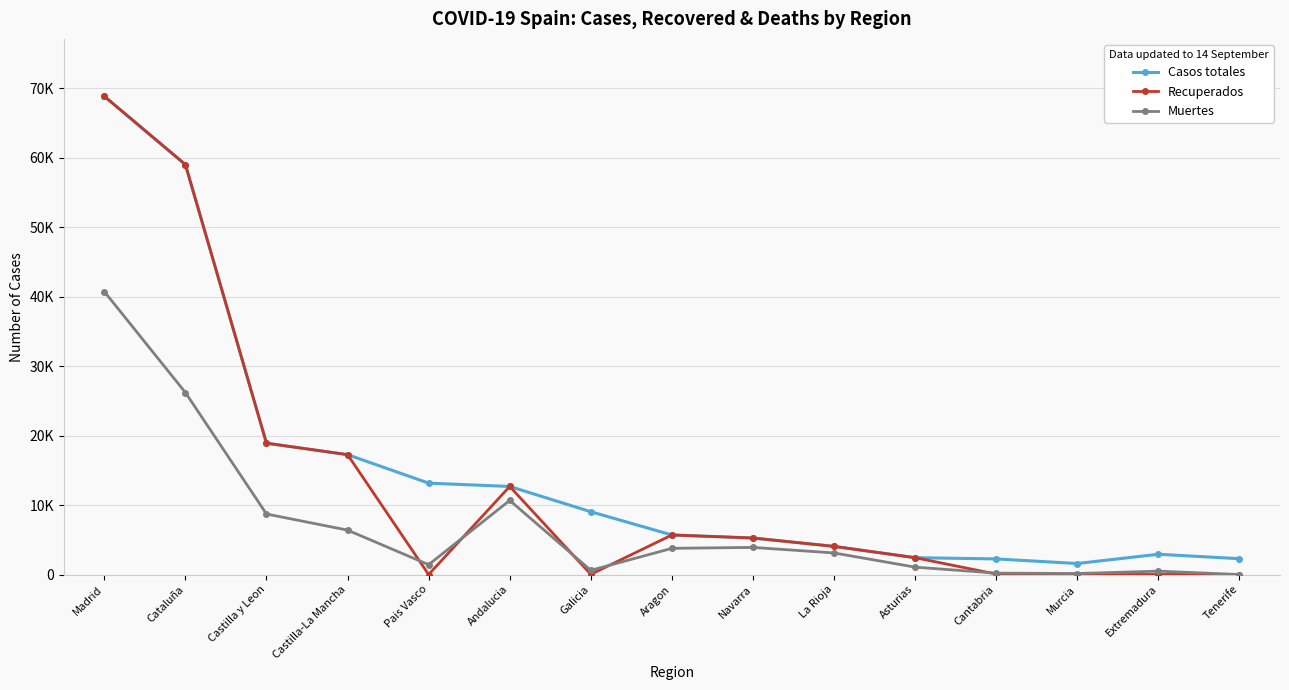

Is this an area chart (filled region under the line)?

No